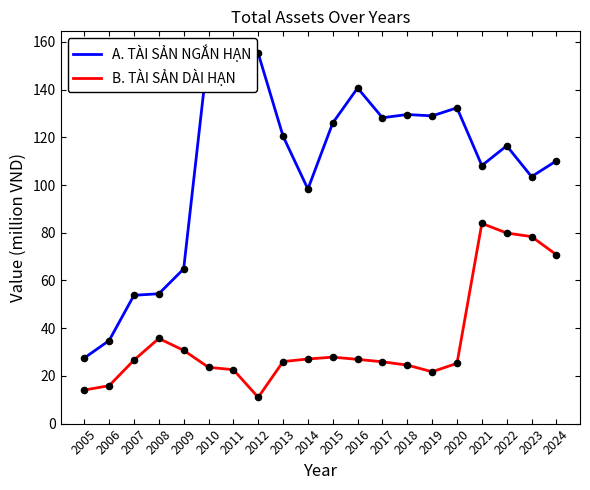

What is the total value across all series at 2015?

153.9